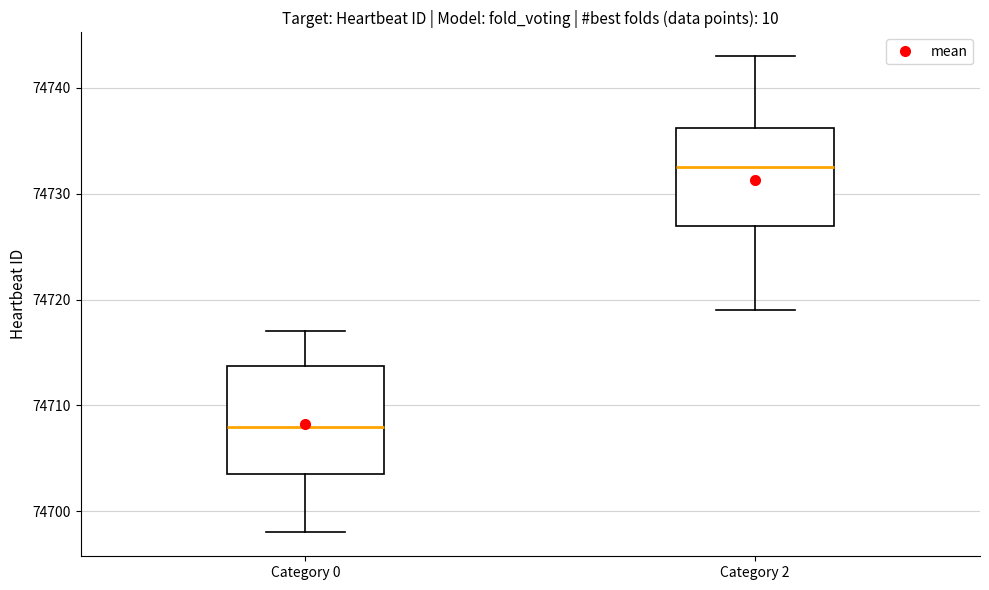

Reading left to right, read every box against the y-axis: the position of its median line, the range the box covers, and the ends of its whiskers. The values are not printed on the chart, so give them approximately, as read against the axis.

Category 0: median 74708, box 74704 to 74714, whiskers 74698 to 74717
Category 2: median 74733, box 74727 to 74736, whiskers 74719 to 74743